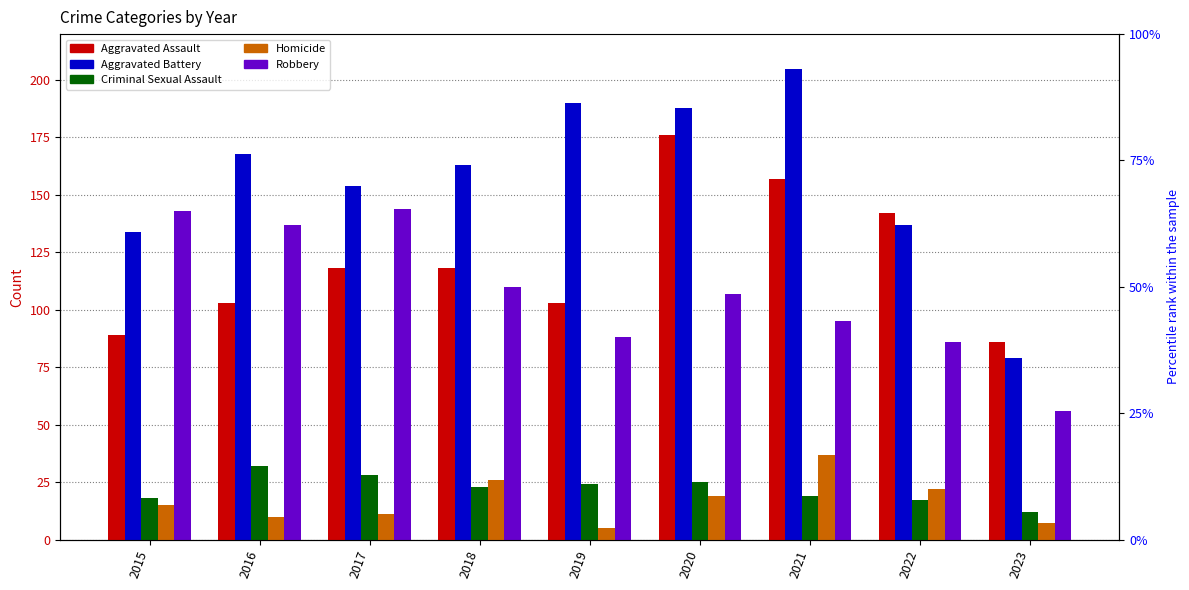

Which series has the largest range (max minus min)?

Aggravated Battery